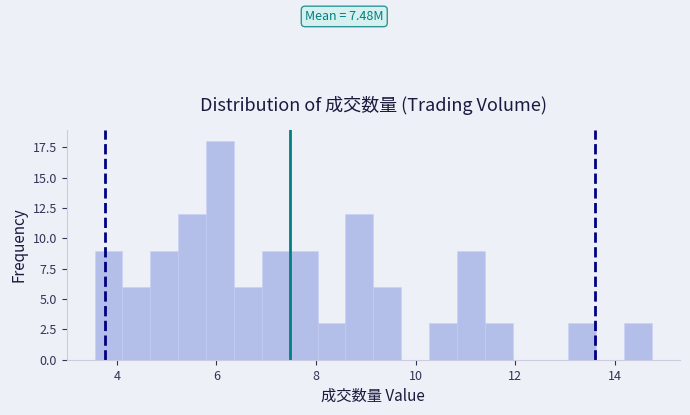

Read against the x-axis, roughly where is the centre of the tallest bar?

6.0